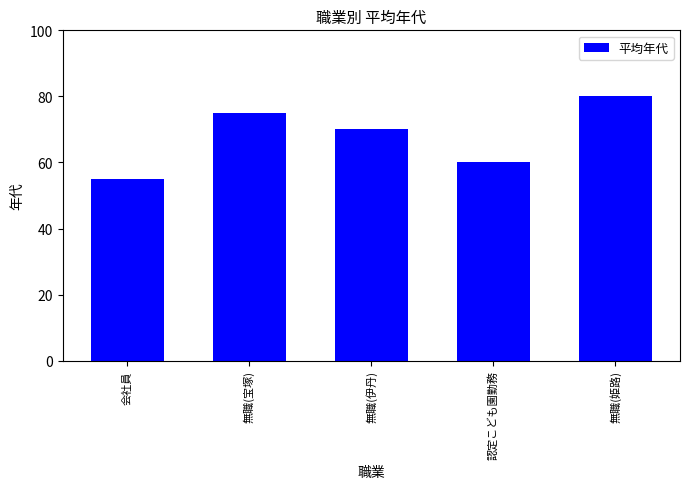

Where is the data nearest to the value 67?

無職(伊丹)